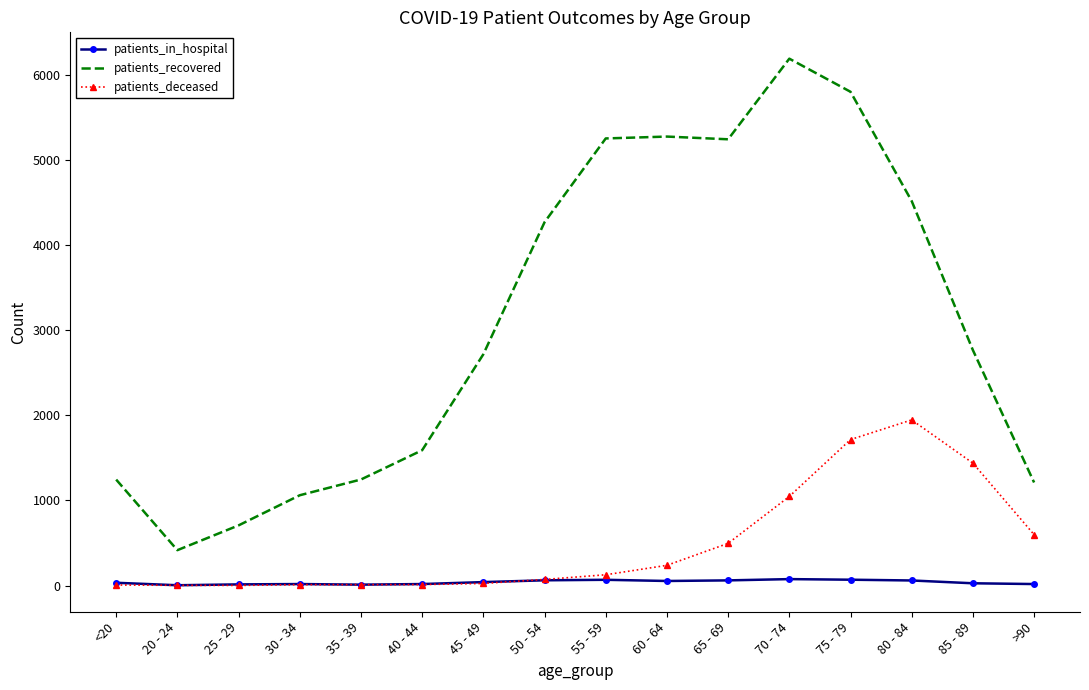

Is it true that patients_recovered equals 4516 at 80 - 84?

True